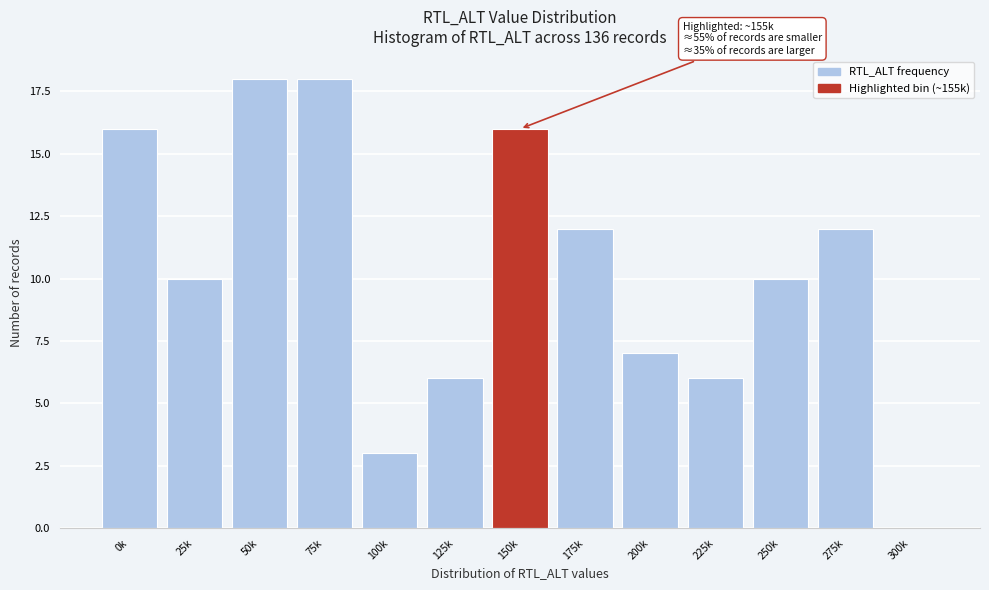

Reading right to left, transcribe all the data shown in this chart.

300k=0	275k=12	250k=10	225k=6	200k=7	175k=12	150k=16	125k=6	100k=3	75k=18	50k=18	25k=10	0k=16